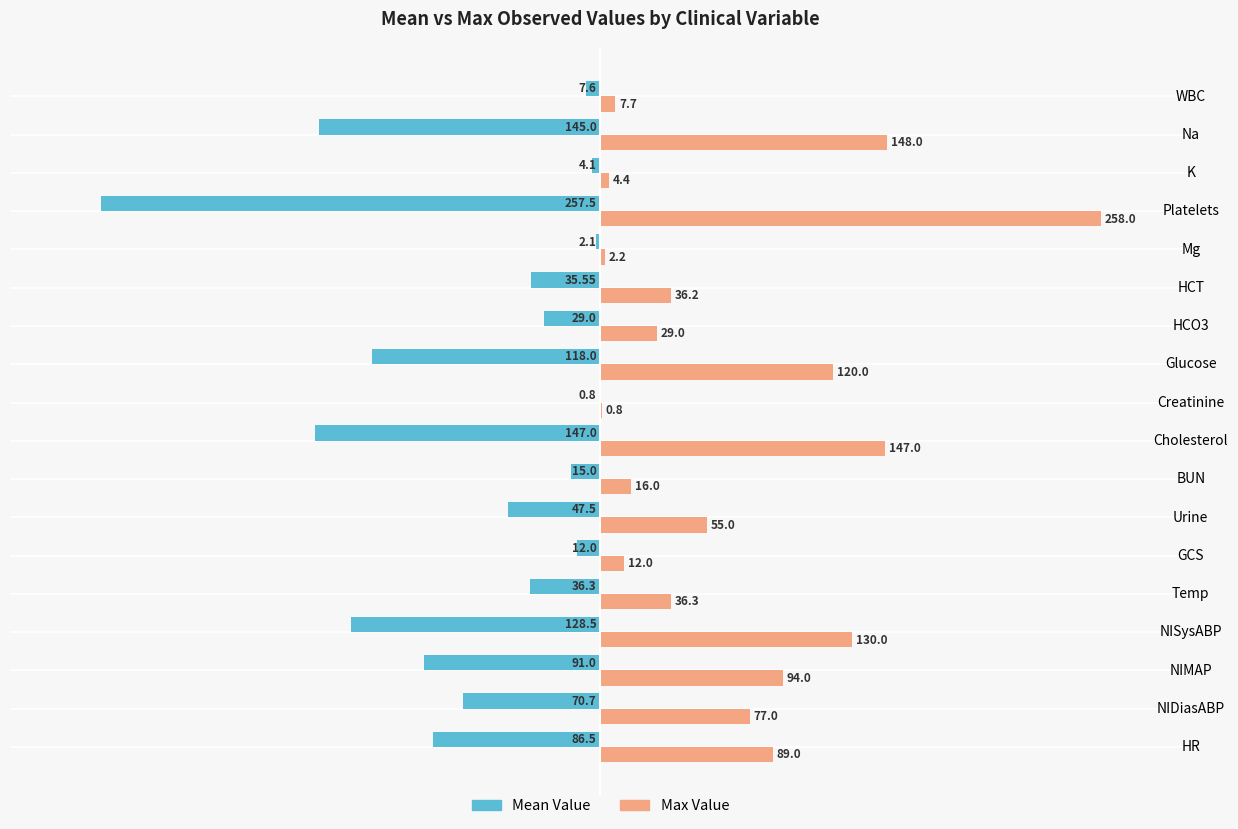

How many distinct data groups are displayed?

2